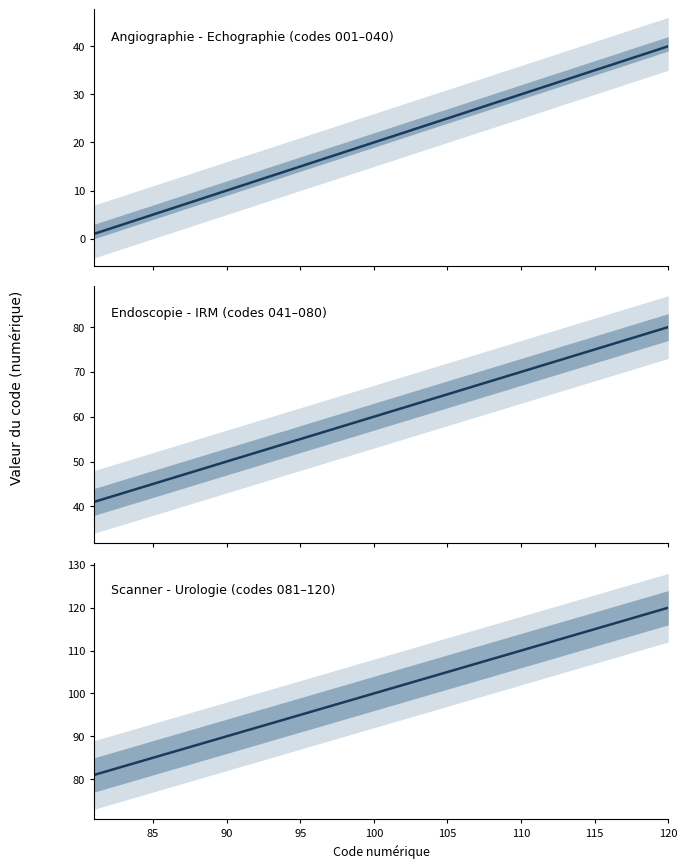

How many data points in Scanner - Urologie (codes 081–120) are less than 101?

20